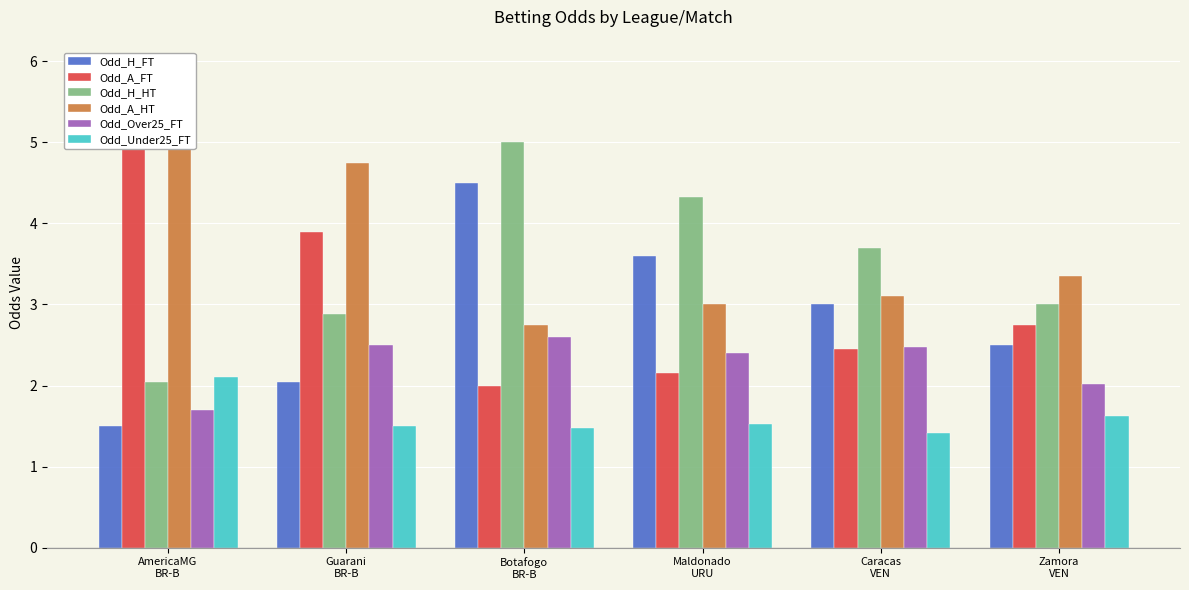

Reading right to left, what are all the values shown in this chart?

Odd_H_FT: 2.5	3.0	3.6	4.5	2.0	1.5
Odd_A_FT: 2.8	2.5	2.1	2.0	3.9	6.0
Odd_H_HT: 3.0	3.7	4.3	5.0	2.9	2.0
Odd_A_HT: 3.4	3.1	3.0	2.8	4.8	6.0
Odd_Over25_FT: 2.0	2.5	2.4	2.6	2.5	1.7
Odd_Under25_FT: 1.6	1.4	1.5	1.5	1.5	2.1